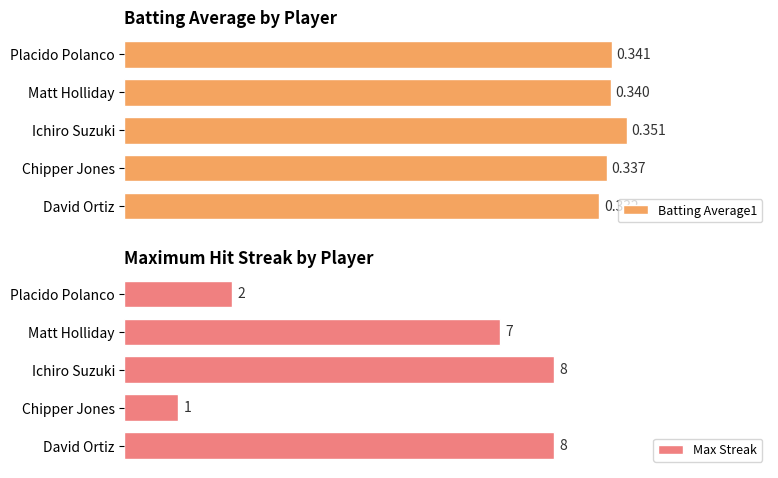

Reading right to left, list all the values displayed in this chart.

Batting Average1: 0.20=0.3	0.15=0.3	0.10=0.4	0.05=0.3	0.00=0.3
Max Streak: 0.20=2.0	0.15=7.0	0.10=8.0	0.05=1.0	0.00=8.0